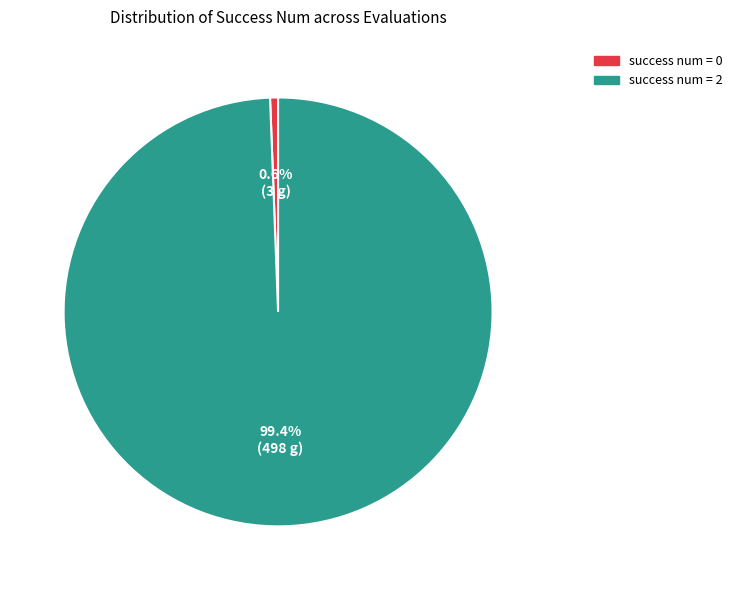

Rank the categories by value from lowest to highest.

success num = 0, success num = 2